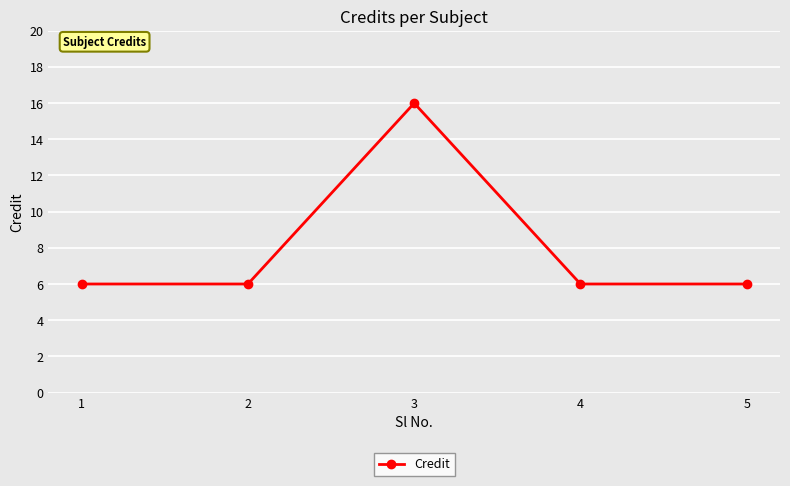

Where is the first local maximum?

3